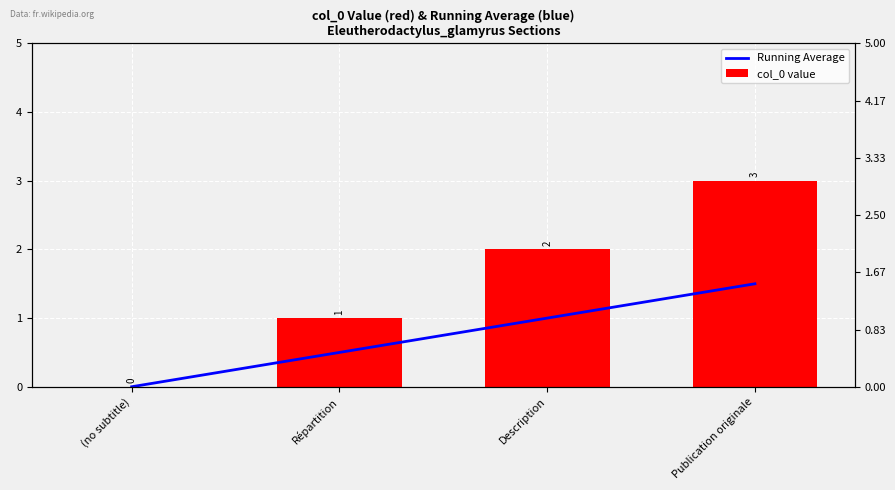

Between Publication originale and Répartition, which is larger?

Publication originale